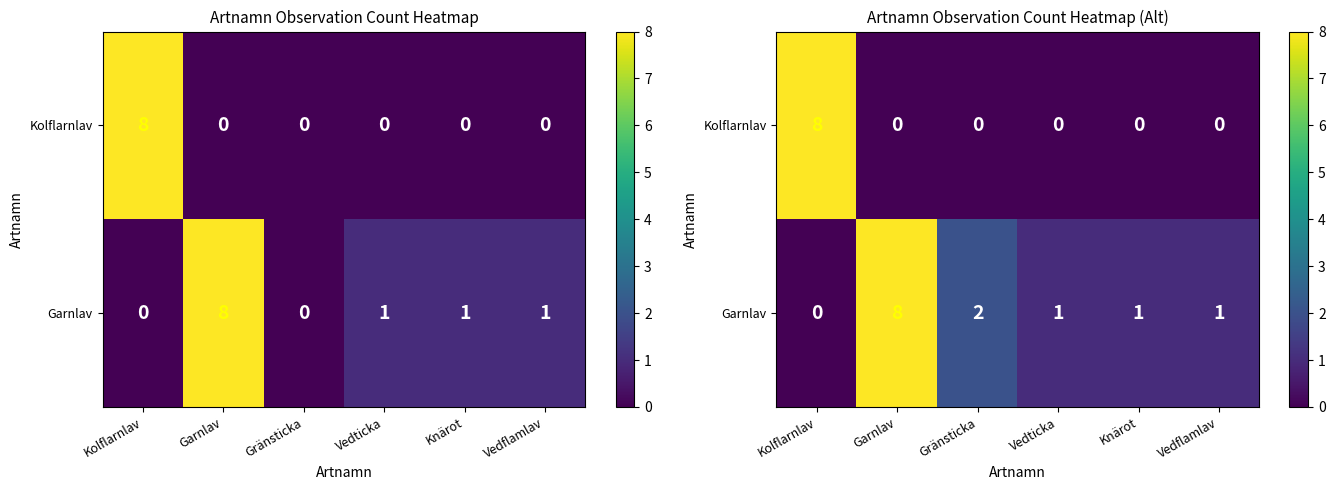

At Vedticka, list the series in order from largest to smallest.

Garnlav, Kolflarnlav